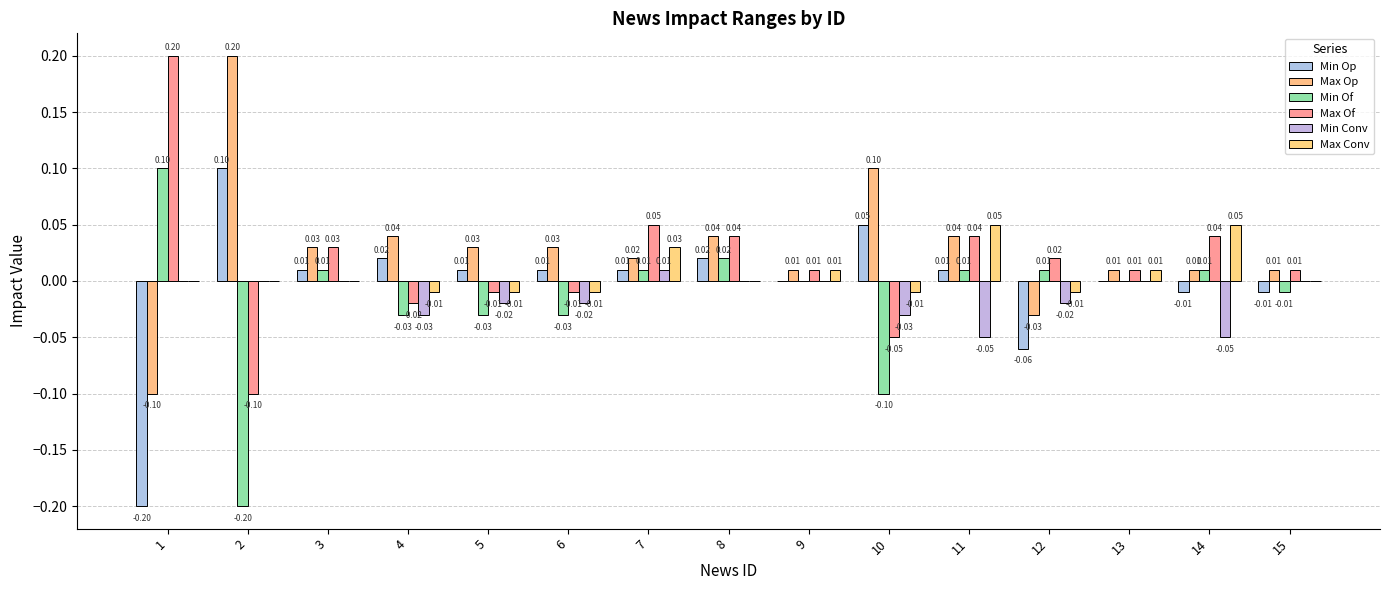

Rank the series at 1 from lowest to highest value.

Min Op, Max Op, Min Conv, Max Conv, Min Of, Max Of